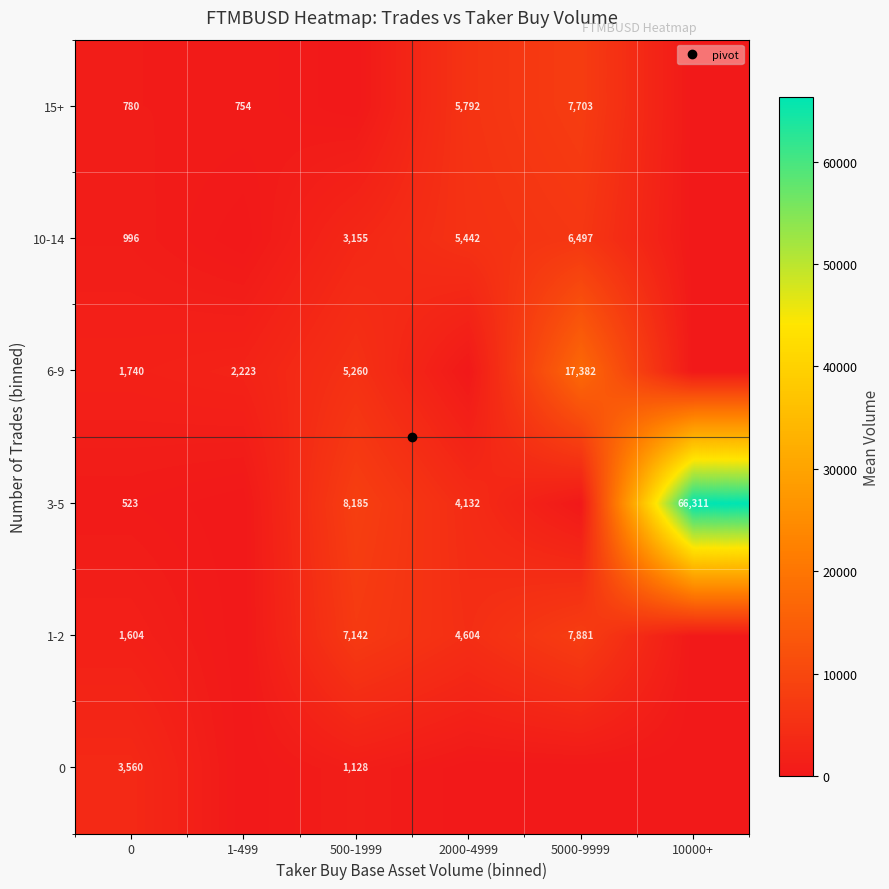

At 5000-9999, list the series in order from largest to smallest.

6-9, 1-2, 15+, 10-14, 0, 3-5